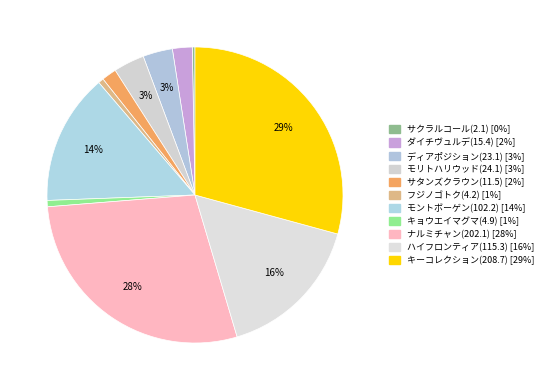

Is the sum of サクラルコール(2.1) and キーコレクション(208.7) greater than half?

No